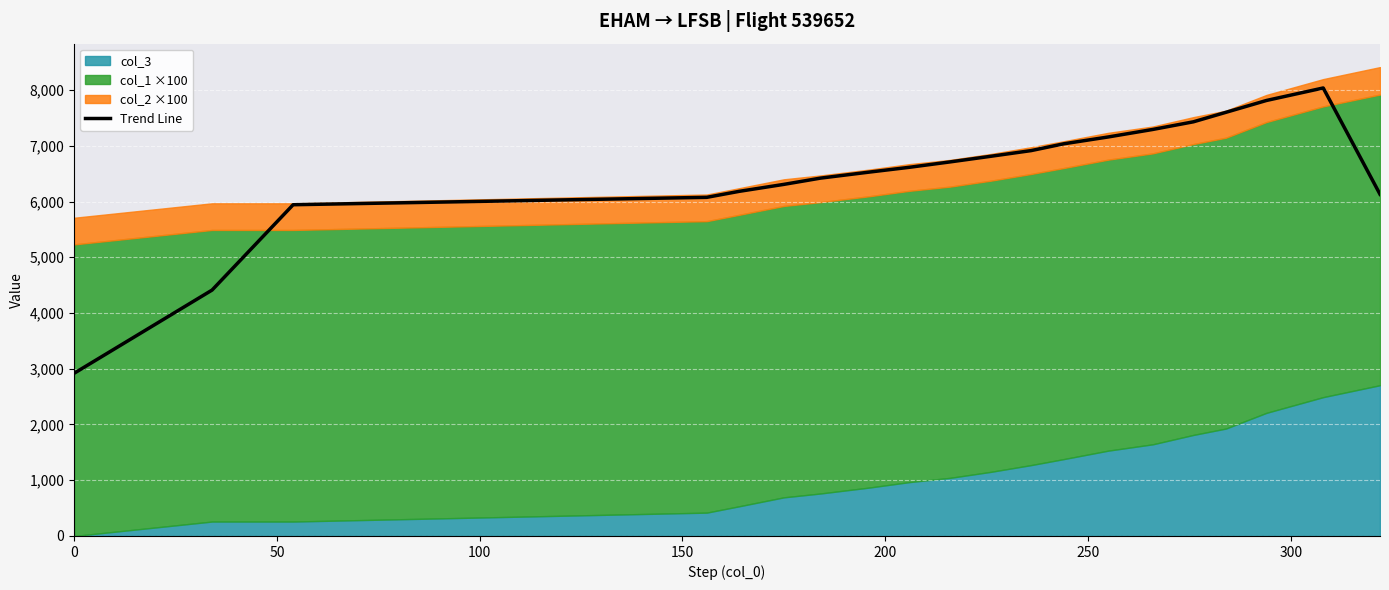

What is the minimum value for Trend Line?

2919.3